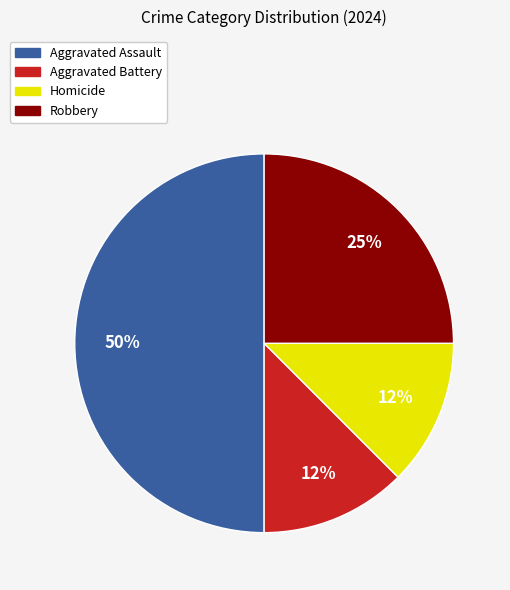

Between Homicide and Aggravated Assault, which is larger?

Aggravated Assault